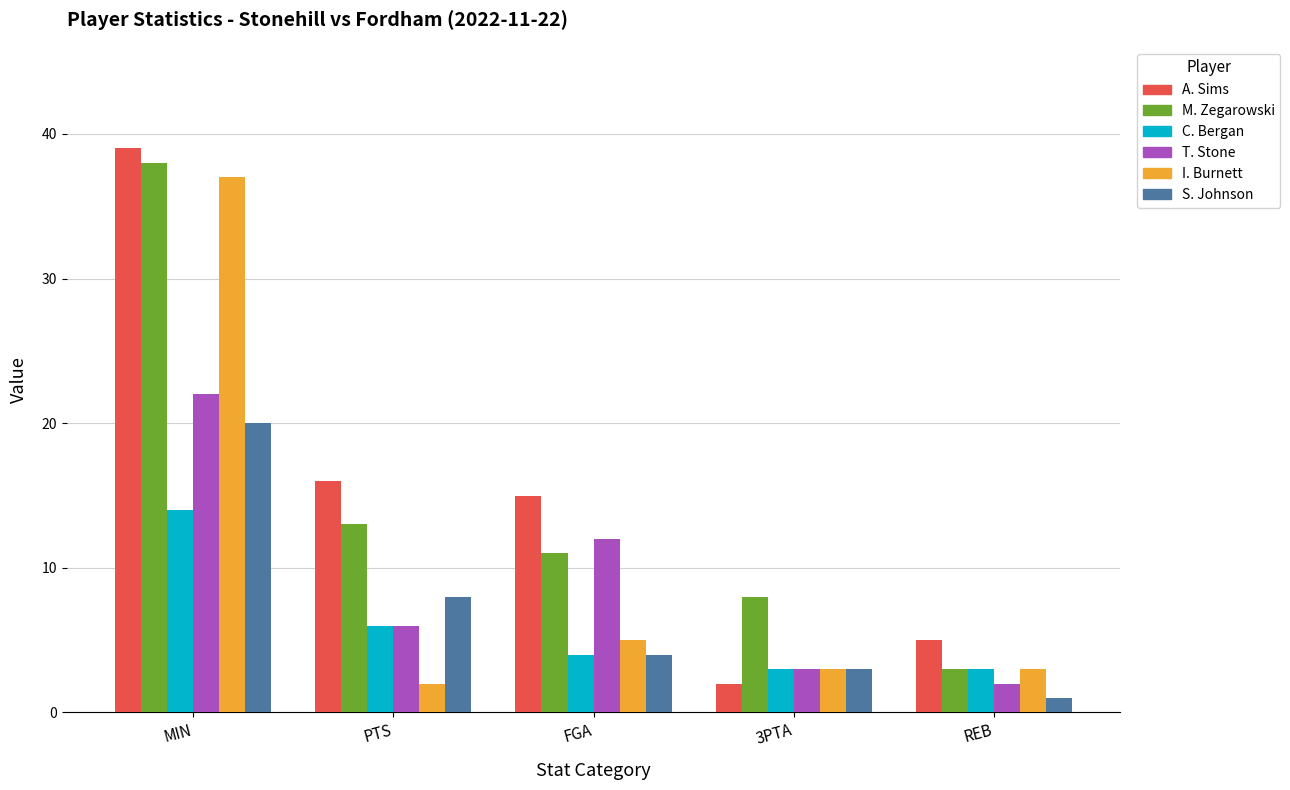

Rank the categories by S. Johnson value from highest to lowest.

MIN, PTS, FGA, 3PTA, REB